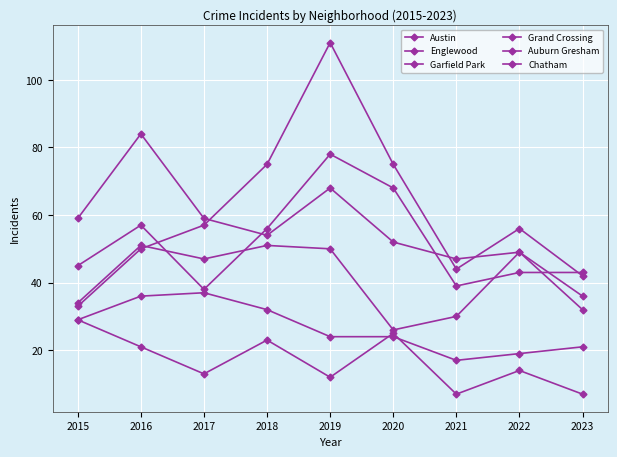

How many lines are shown in the chart?

6